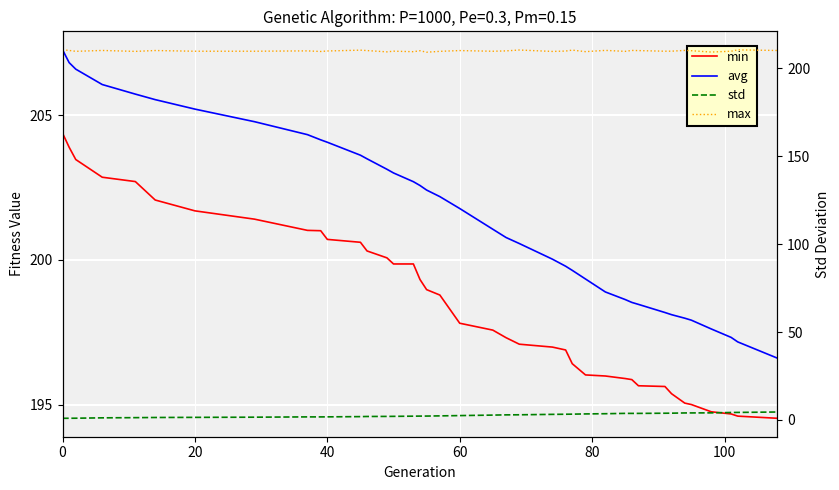

What are all the series names shown in the legend?

min, avg, std, max